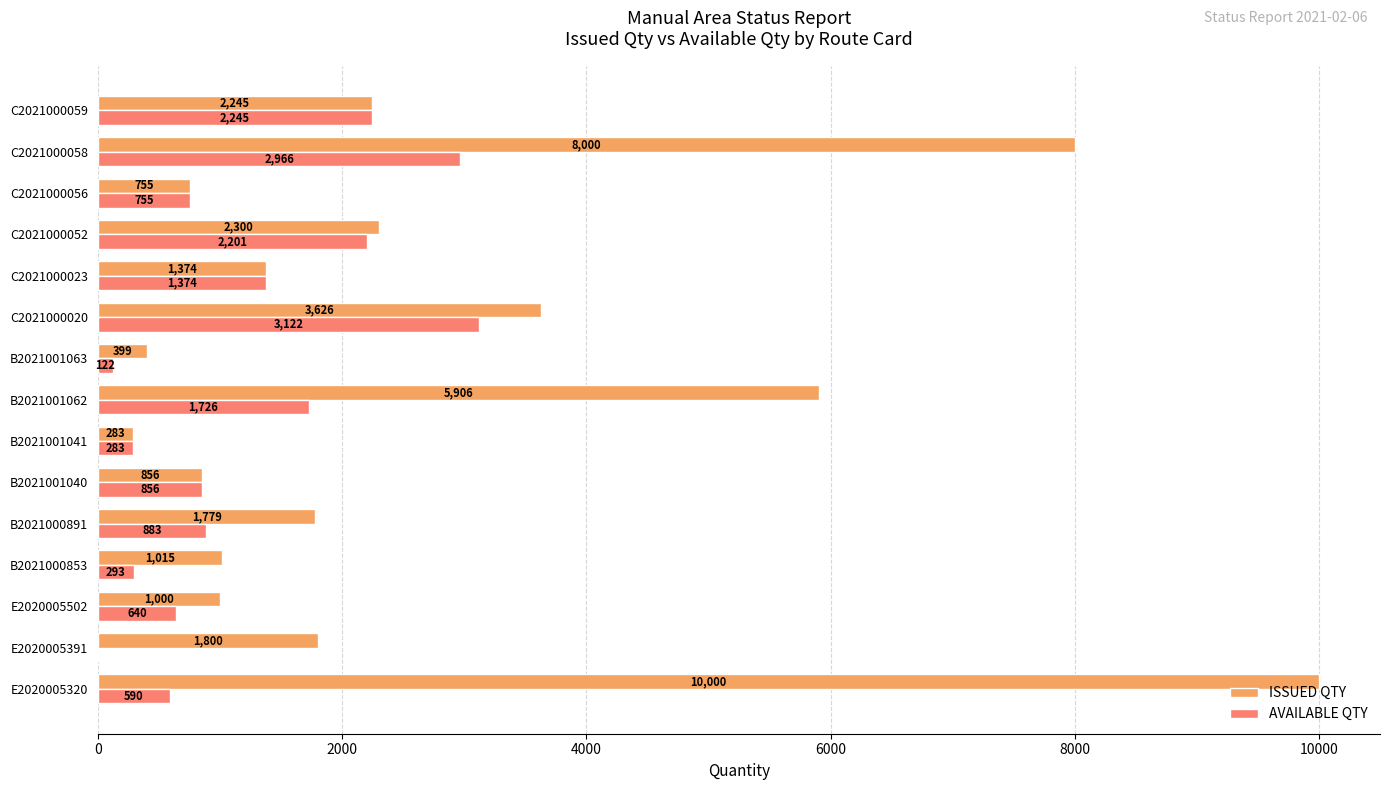

What is the sum of all AVAILABLE QTY values?

18056